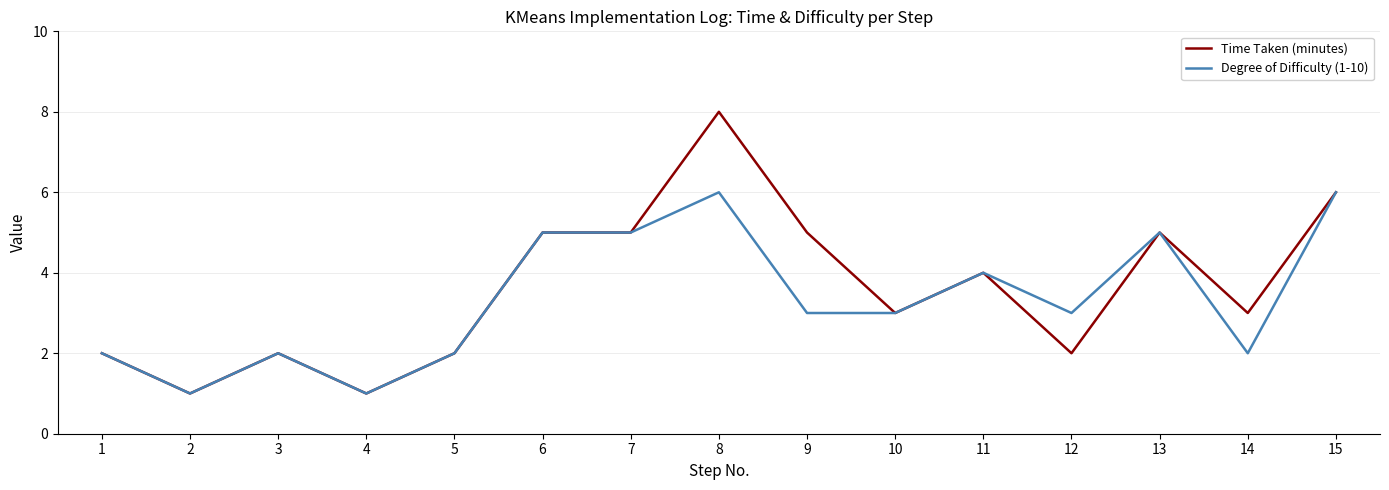

What is the average value of the Time Taken (minutes) series?

4